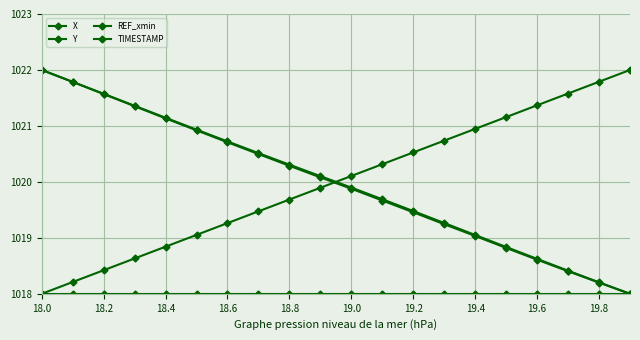

At which label is REF_xmin closest to 1018?

18.0